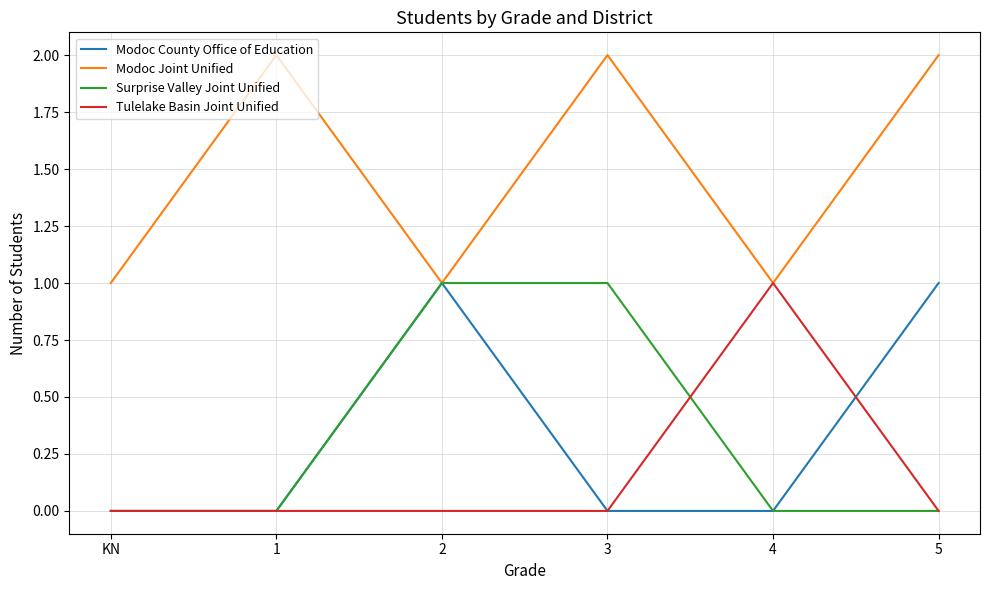

How many distinct data groups are displayed?

4